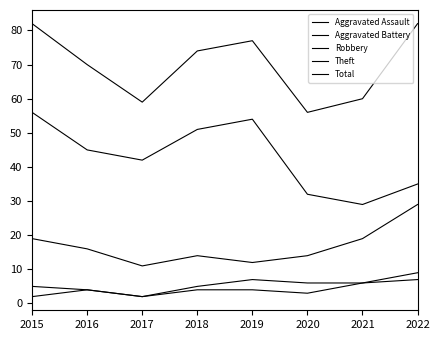

Is this an area chart (filled region under the line)?

No